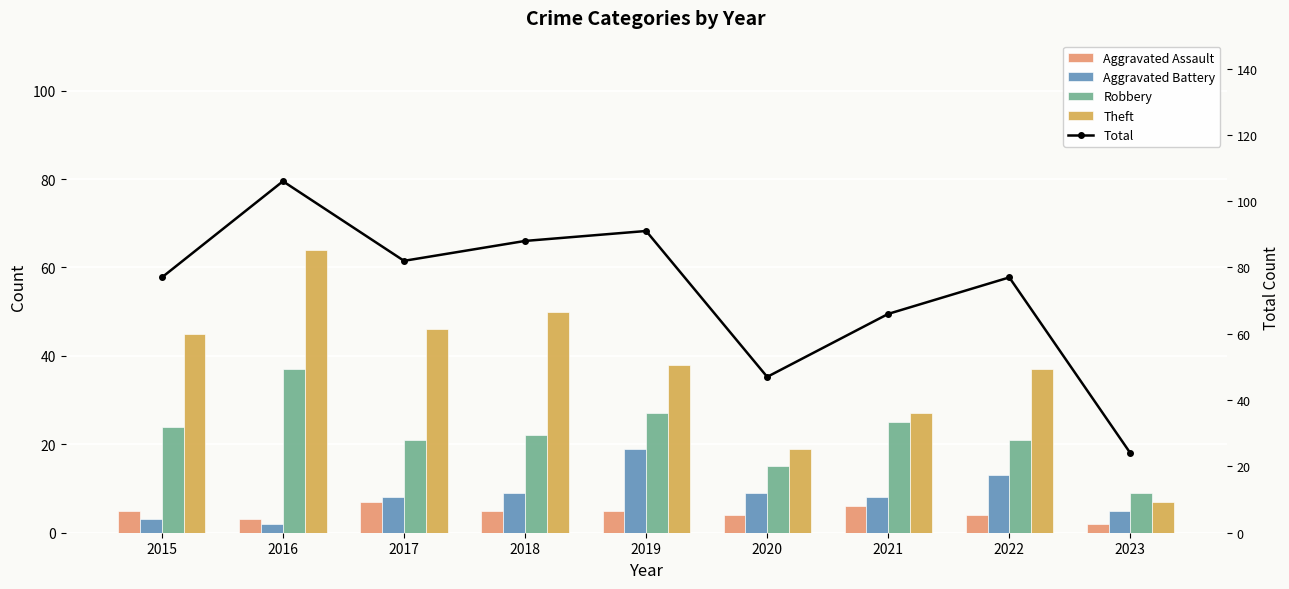

What are all the series names shown in the legend?

Aggravated Assault, Aggravated Battery, Robbery, Theft, Total